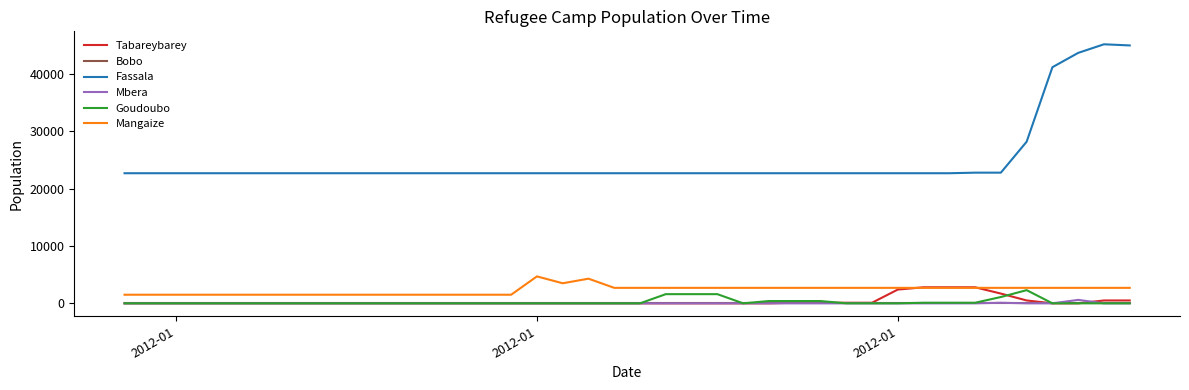

True or false: Fassala and Goudoubo intersect in this chart.

False